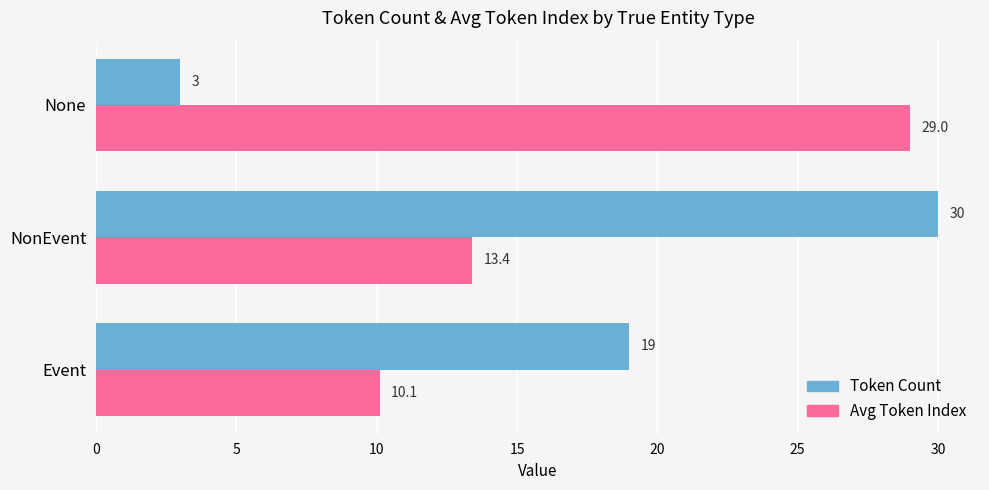

What are all the series names shown in the legend?

Token Count, Avg Token Index